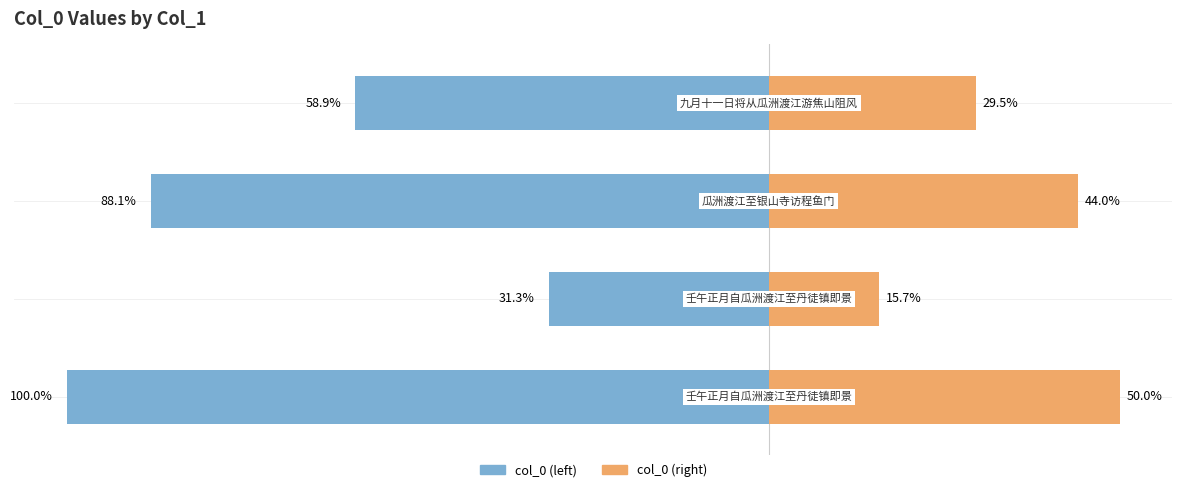

How many series are shown in this chart?

2